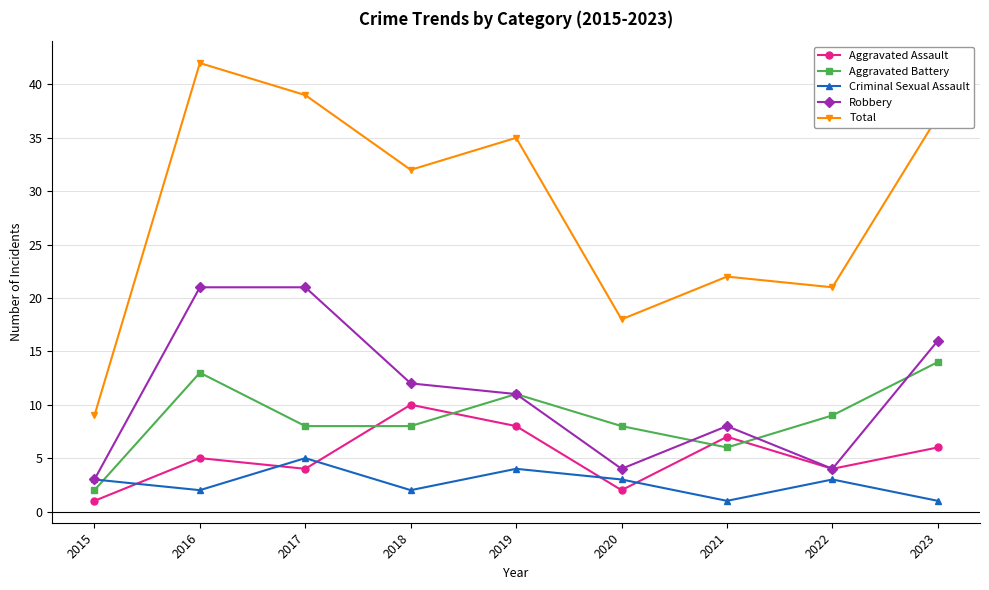

Which series has the largest range (max minus min)?

Total